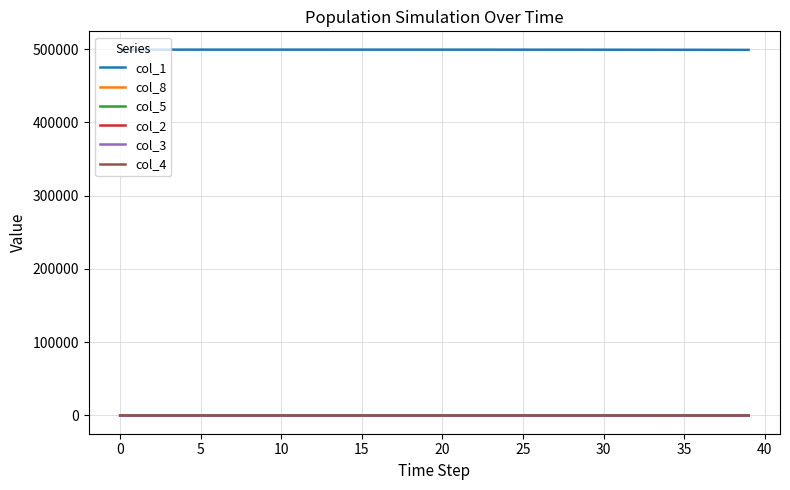

What is the sum of all col_3 values?

974.2